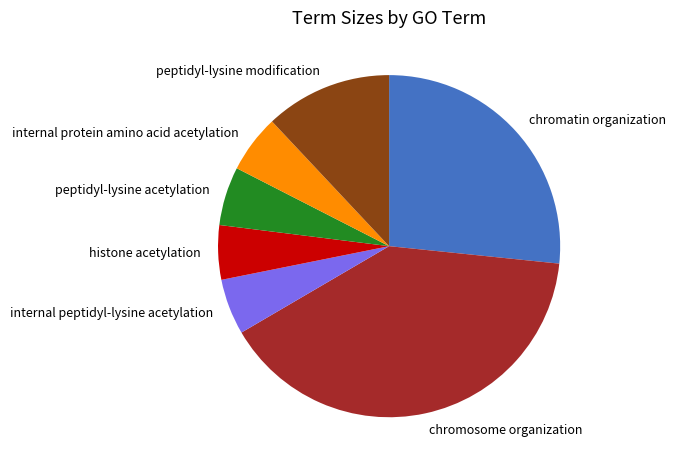

The chromatin organization slice represents 39% of the pie. True or false?

False